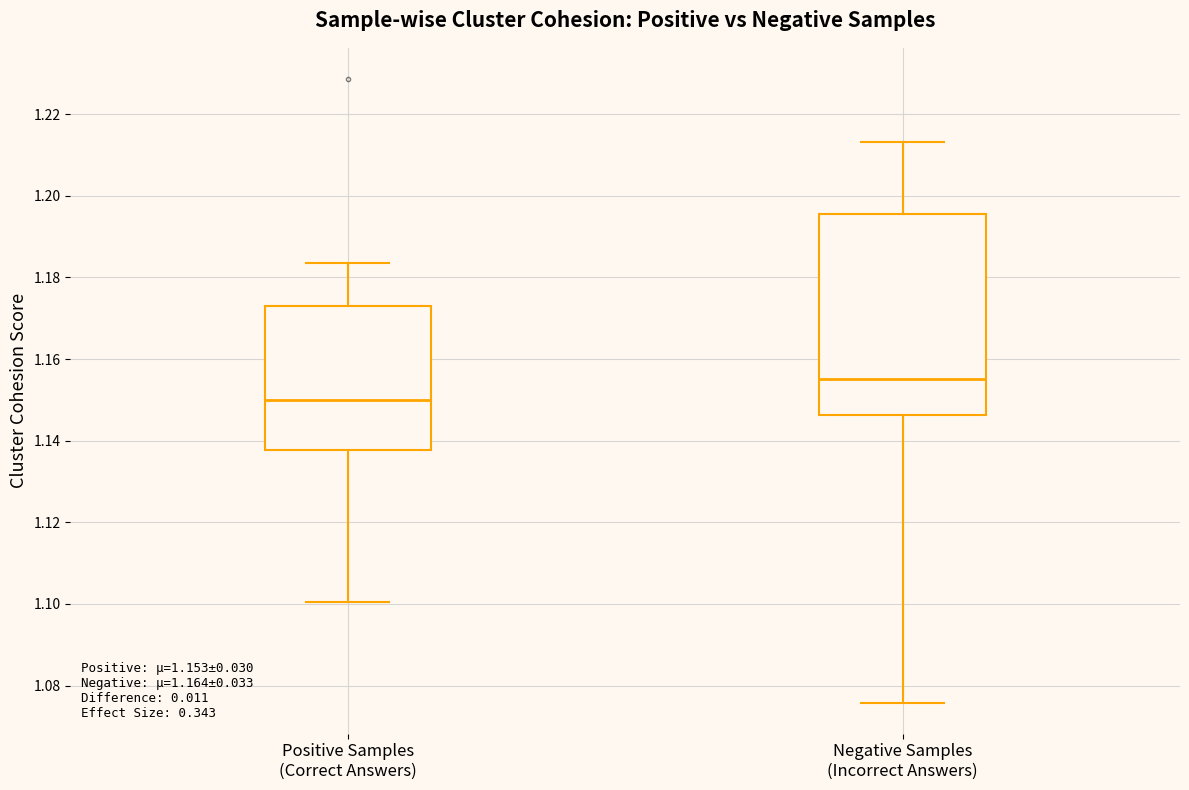

Which box has the lowest median line?

Positive Samples (Correct Answers)